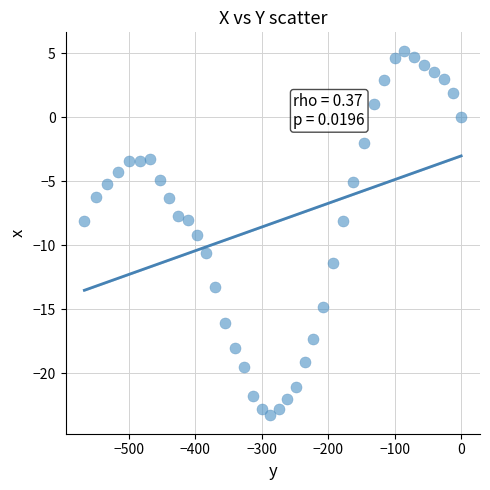

What is the range of Y values (max minus min)?

28.5